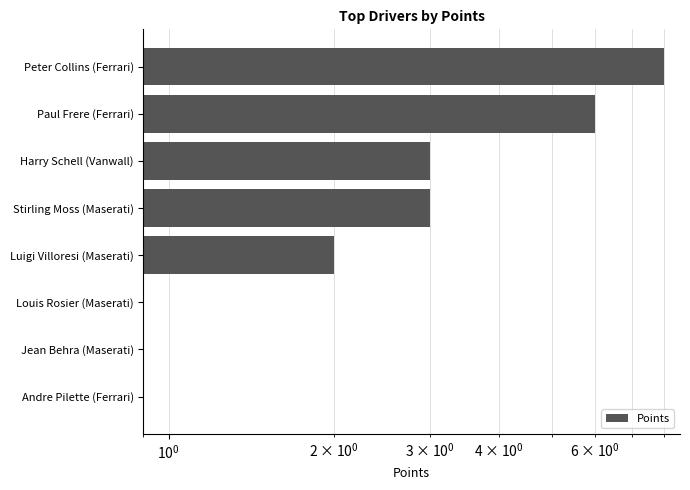

How many values are above zero?

5